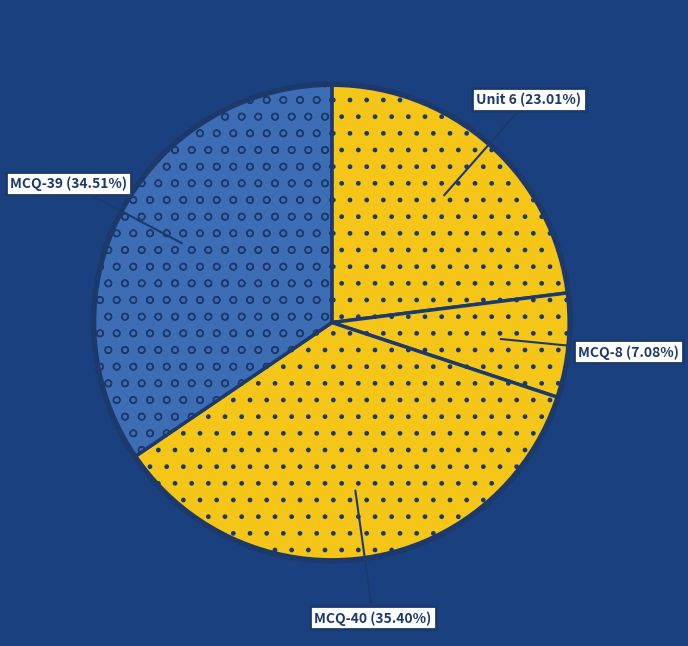

Does any single category account for the majority?

No